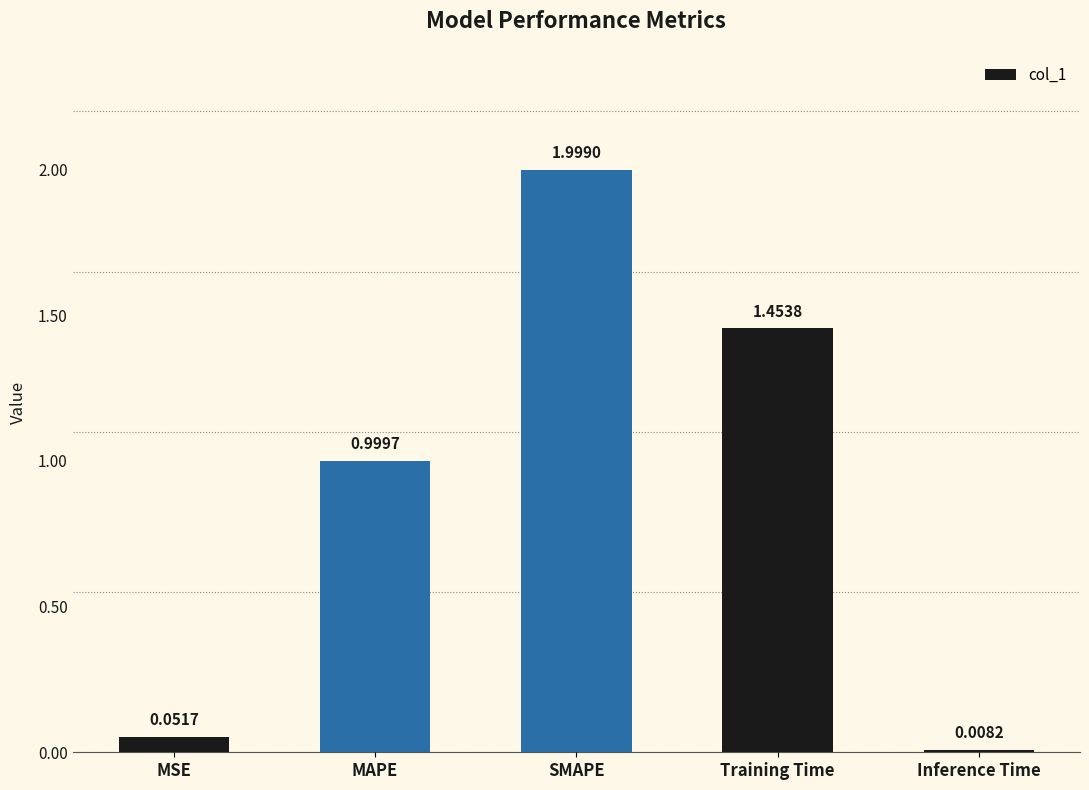

Rank the categories by value from highest to lowest.

SMAPE, Training Time, MAPE, MSE, Inference Time